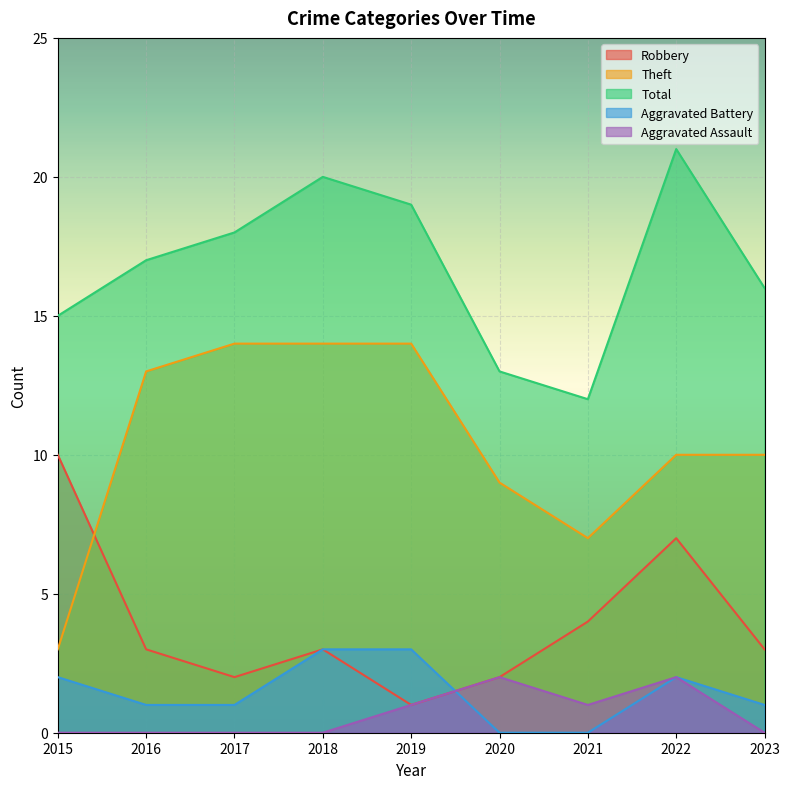

True or false: Aggravated Battery has a value of 1 at 2023.

True